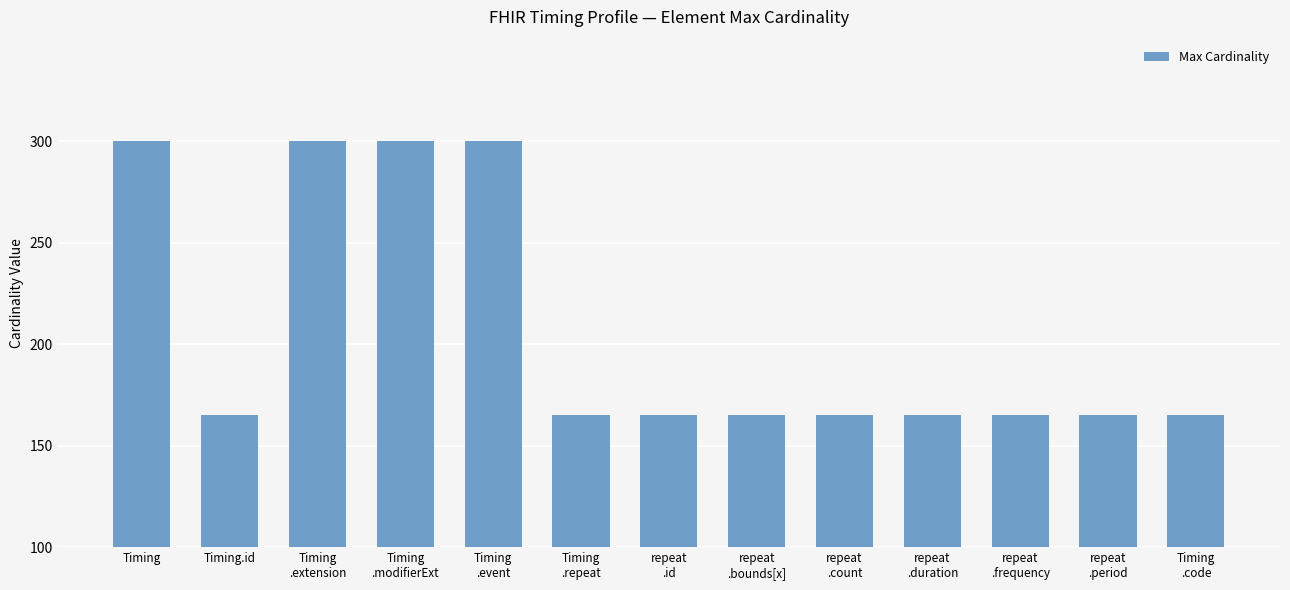

What is the label of the 5th bar from the right?

repeat
.count